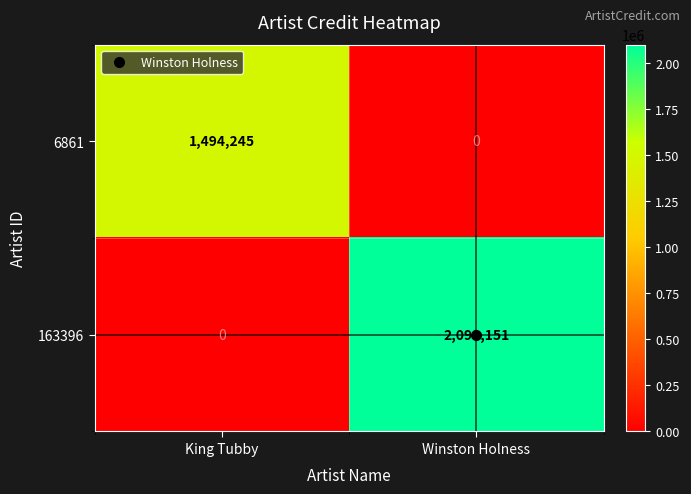

The value of 163396 at King Tubby is 0. True or false?

True